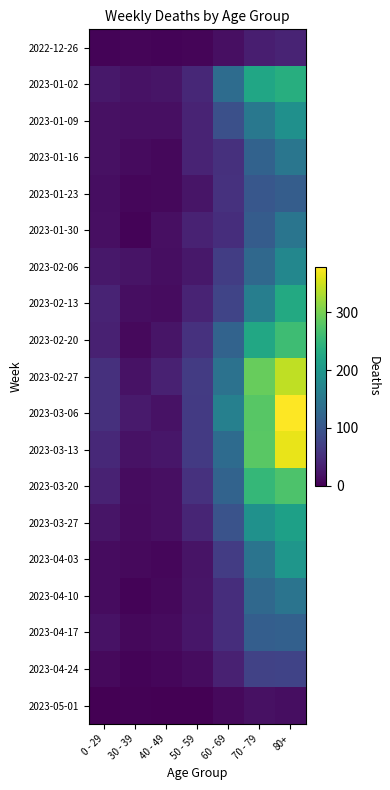

Which label corresponds to the smallest value in the chart?

0 - 29